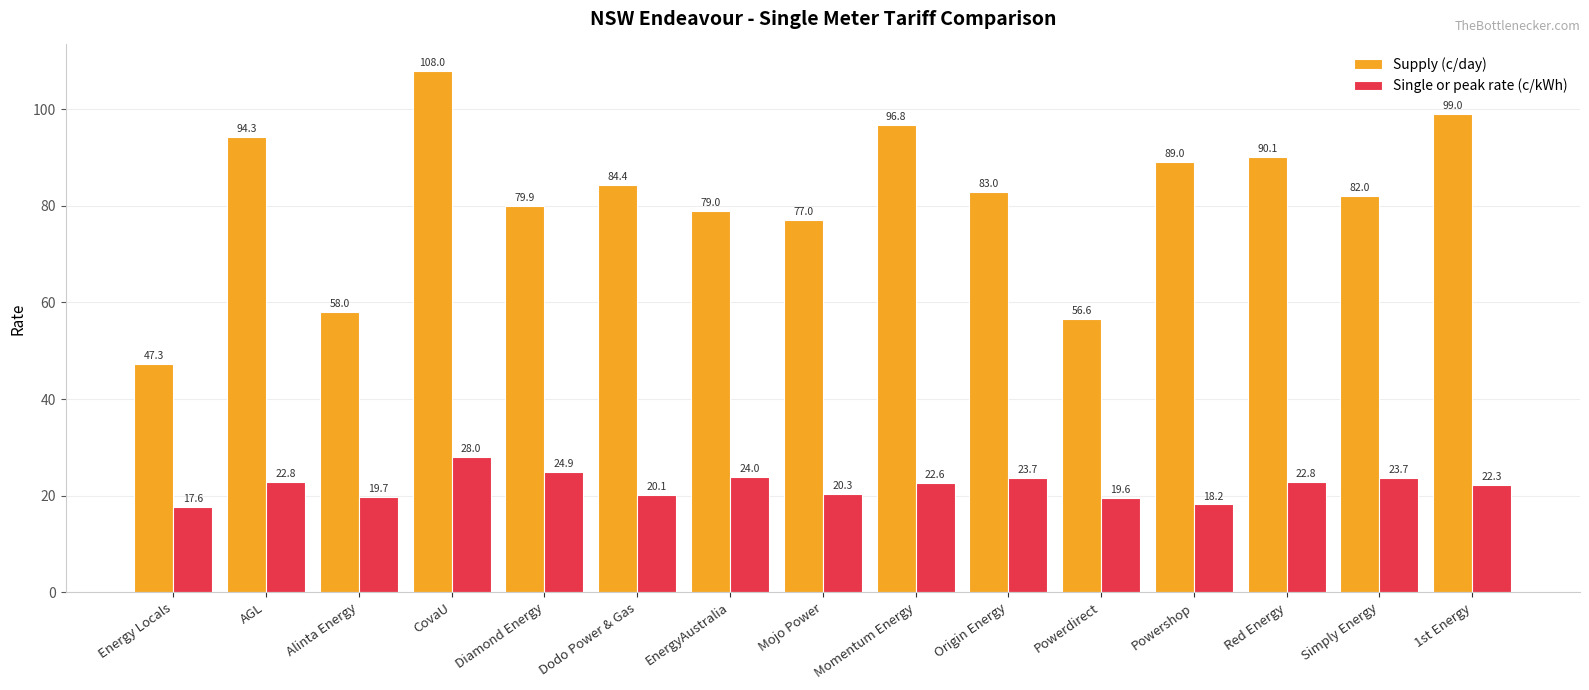

At which label is Supply (c/day) closest to 77?

Mojo Power